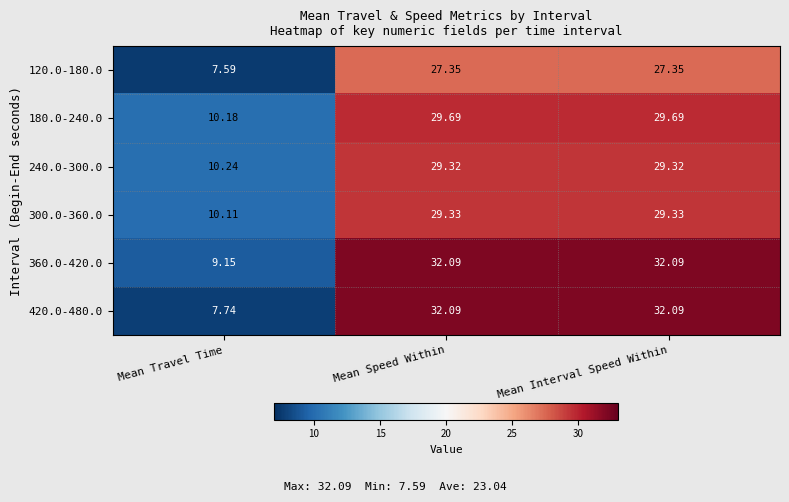

Which label corresponds to the smallest value in the chart?

Mean Travel Time